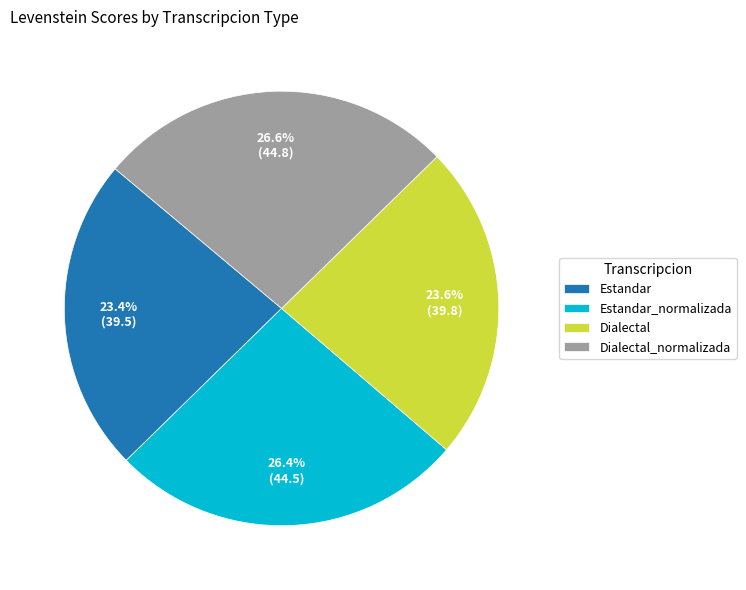

What portion of the pie excludes Dialectal_normalizada?

73.4%